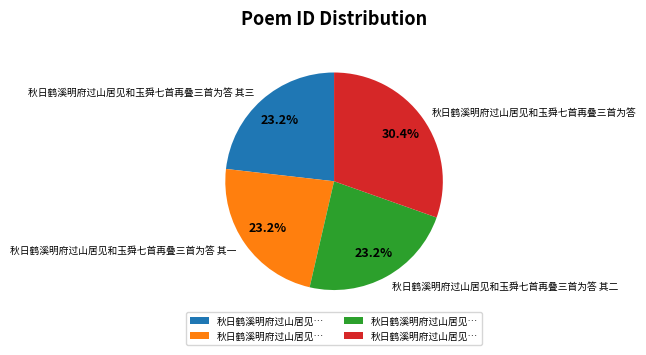

Which category has the biggest portion of the pie?

秋日鹤溪明府过山居见和玉舜七首再叠三首为答